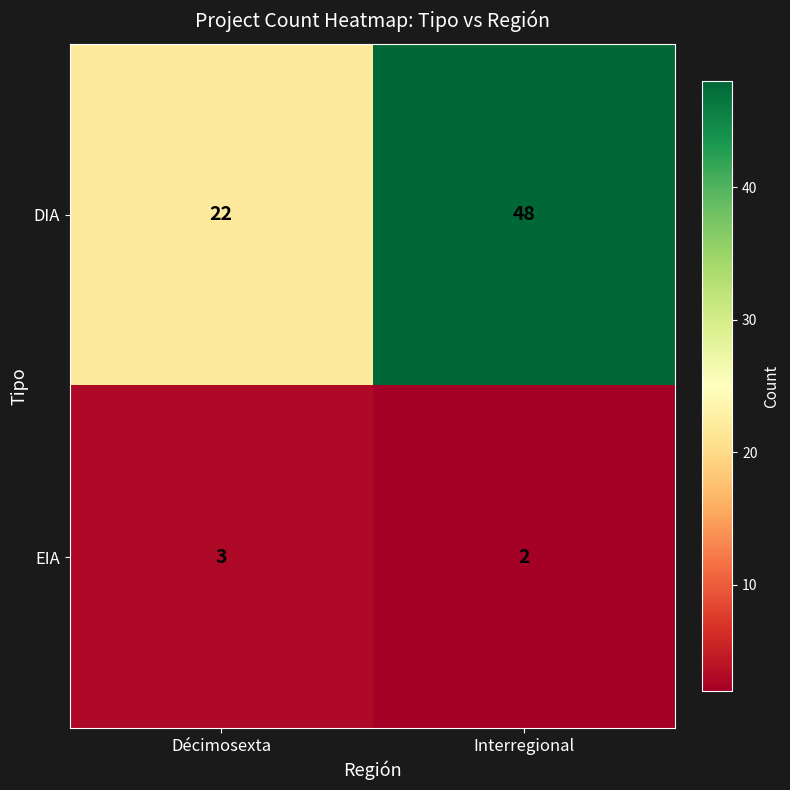

At which label does DIA reach its minimum?

Décimosexta